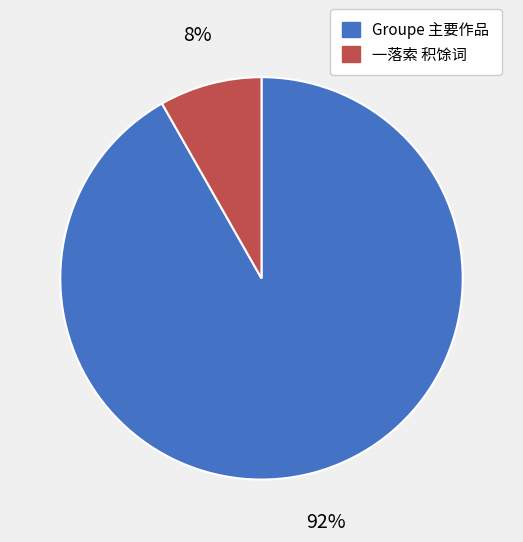

Is there a majority slice in this chart?

Yes